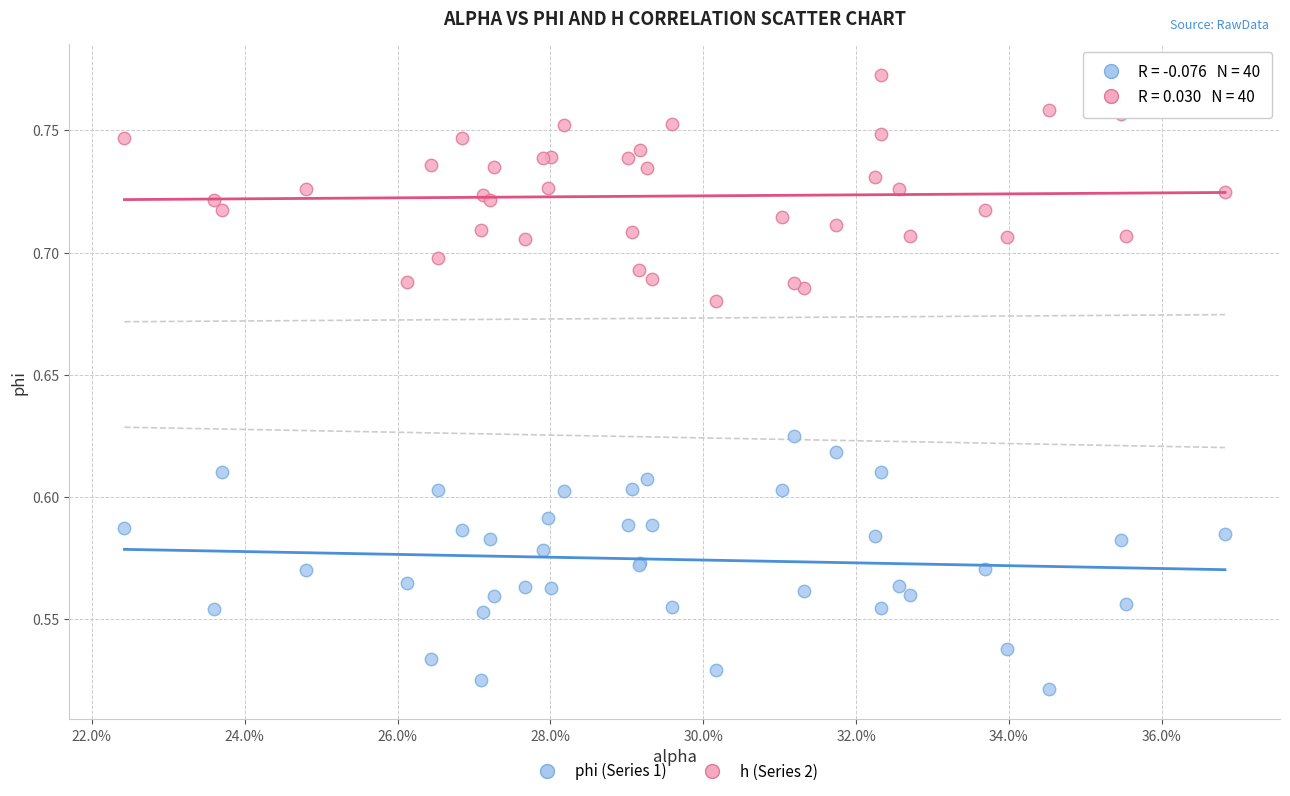

Which series contains the lowest Y value?

phi (Series 1)